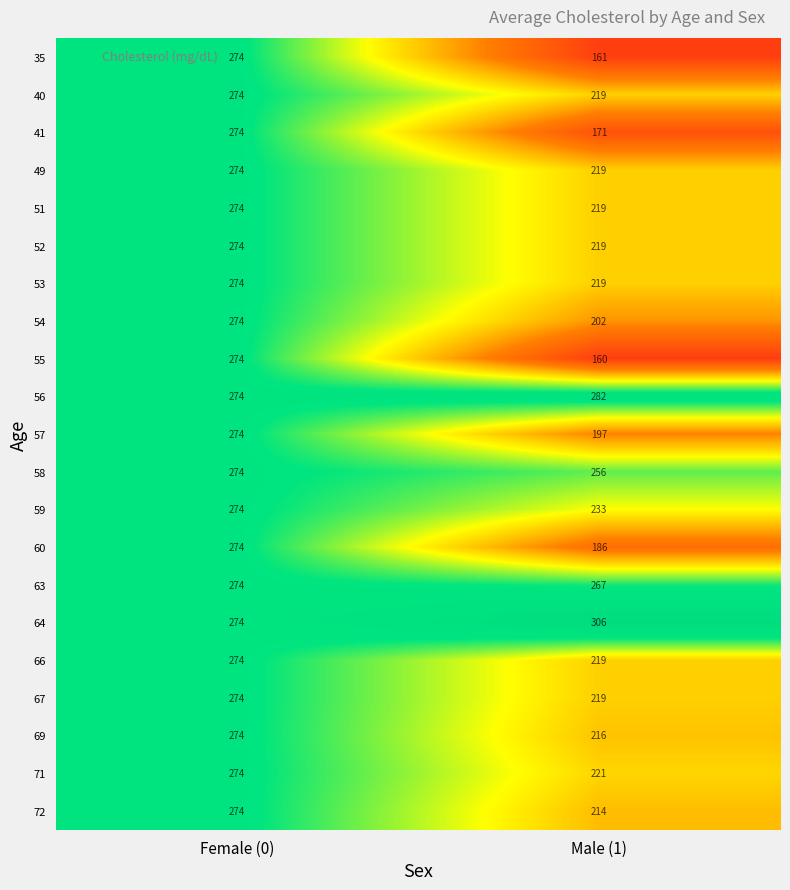

What is the difference between the maximum and minimum values in the 52 series?

55